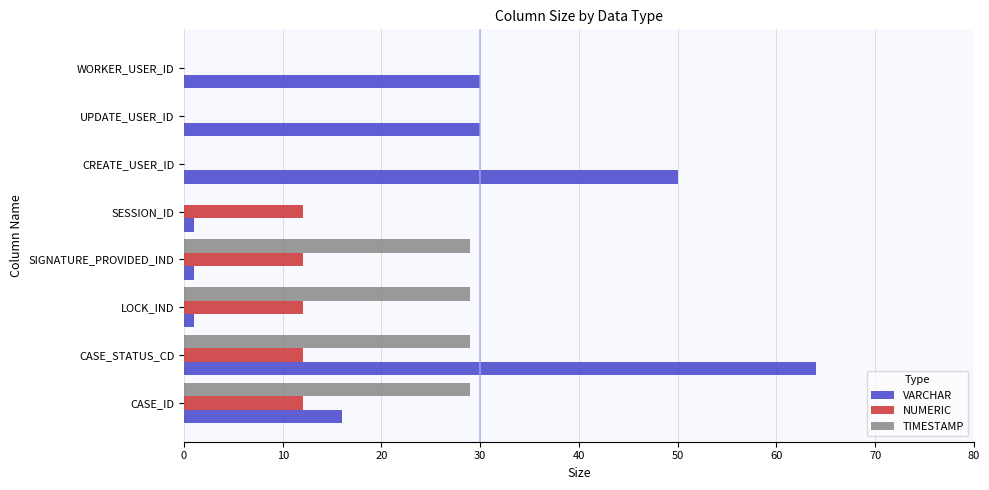

Which series has the largest total across all categories?

VARCHAR